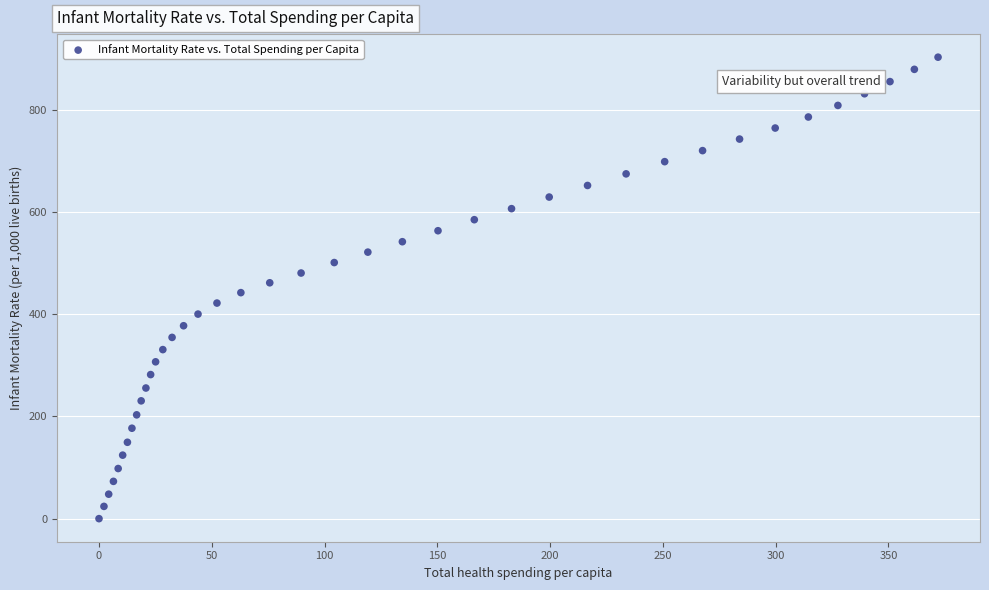

What is the range of Y values (max minus min)?

903.3